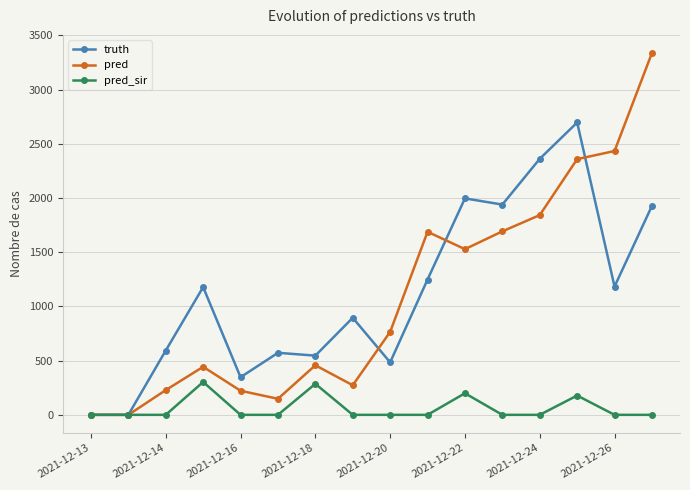

True or false: pred_sir has more than 0 interior local peaks.

True